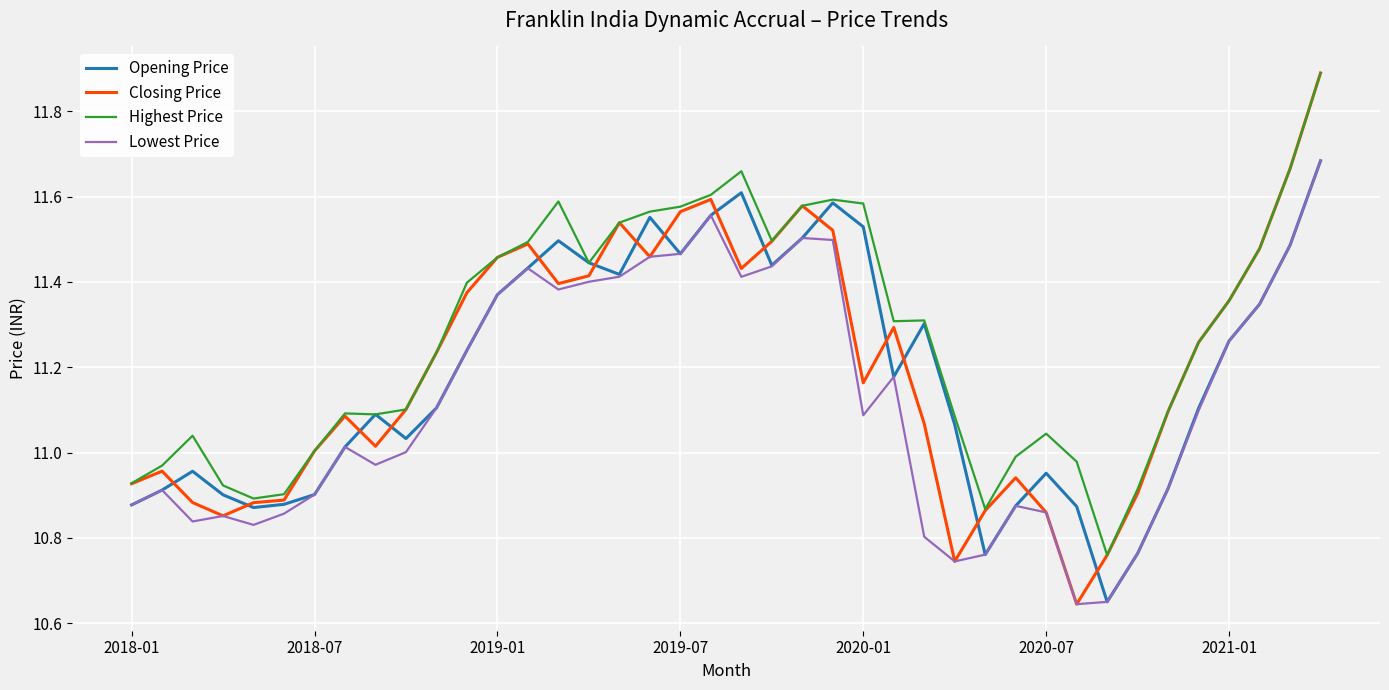

Which series has the largest range (max minus min)?

Closing Price